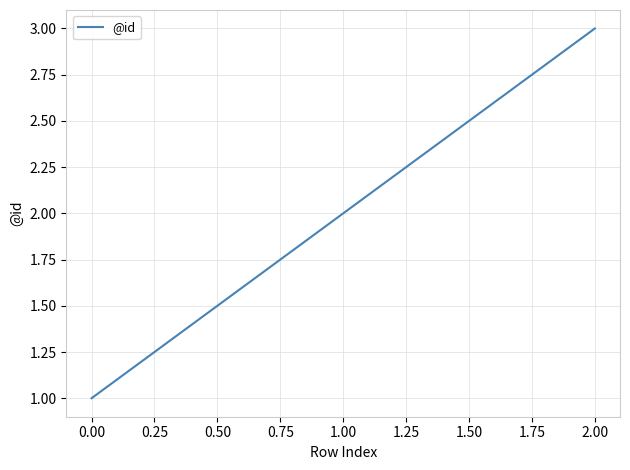

True or false: the data shows 2 at 2.00.

False